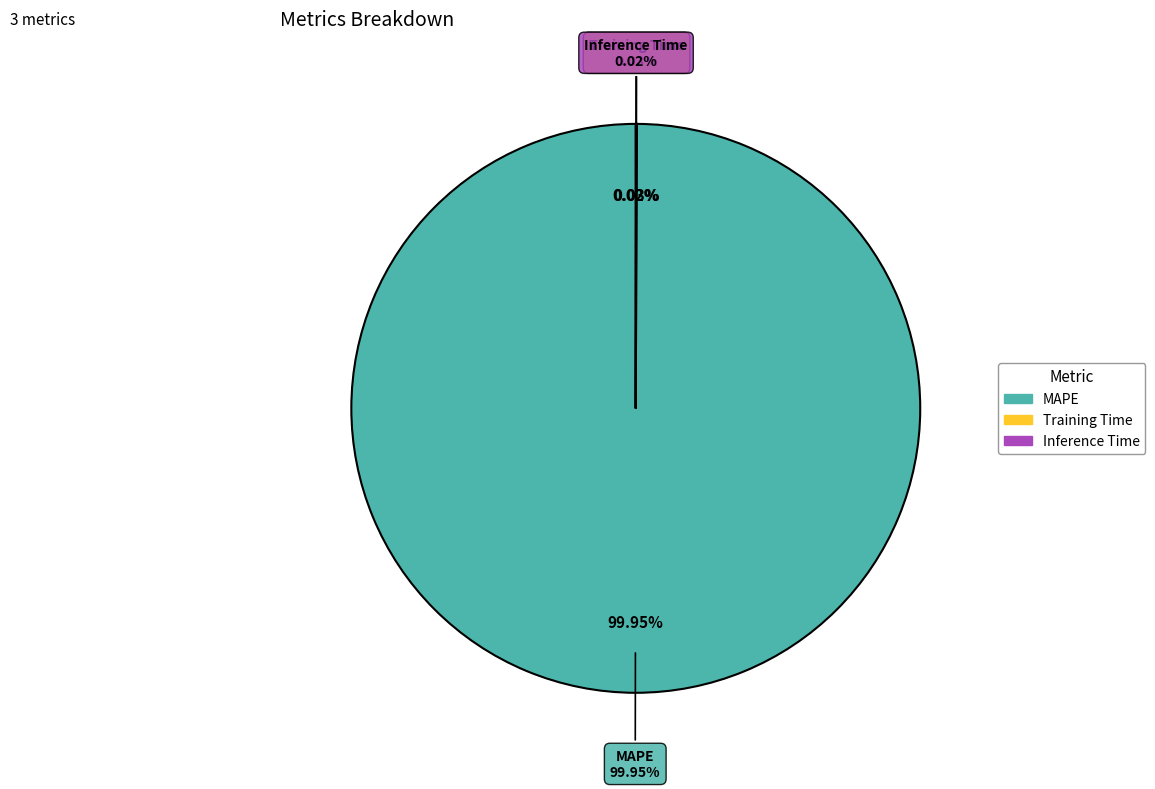

Is it true that MAPE is 92% of the pie?

False